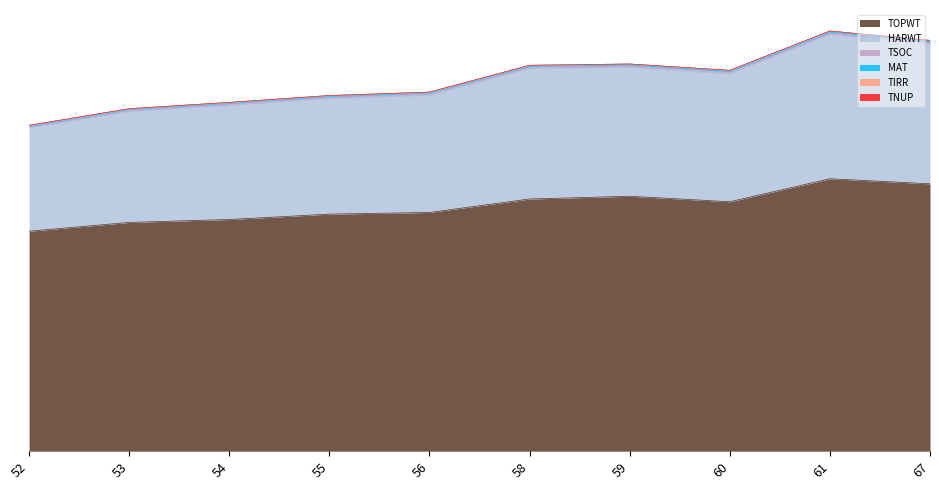

Which has a higher value, 55 or 52?

55